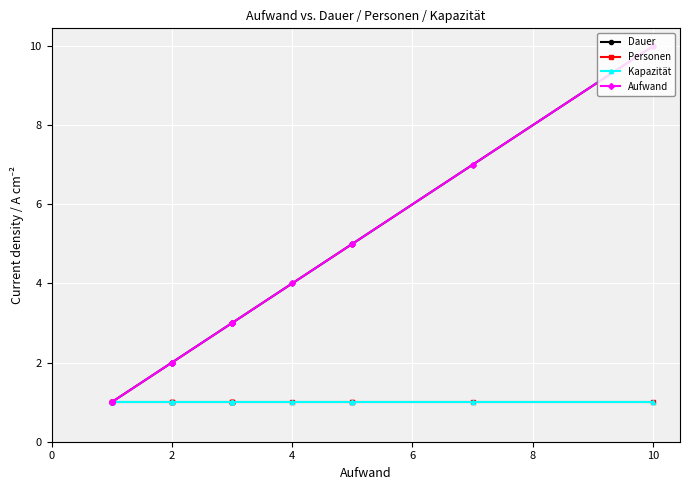

What are all the series names shown in the legend?

Dauer, Personen, Kapazität, Aufwand